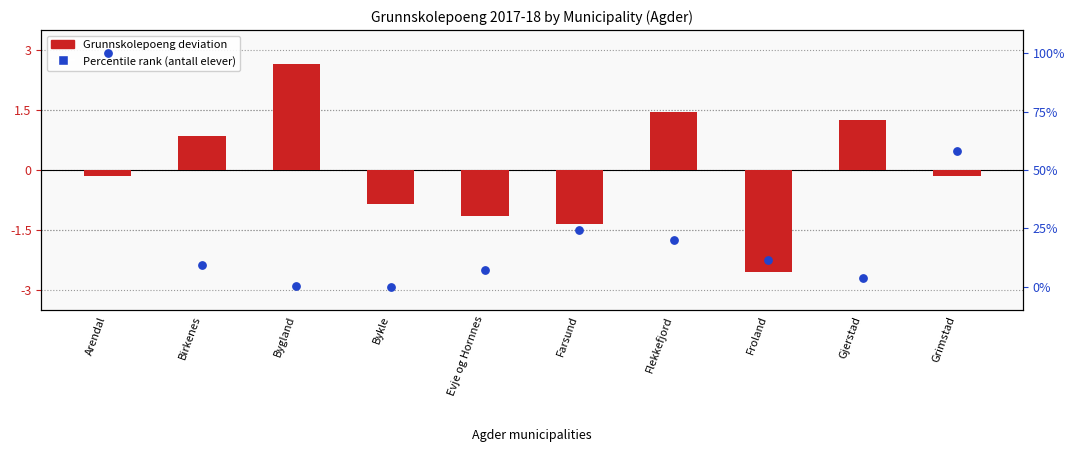

At which category is the sum across all series the highest?

Arendal